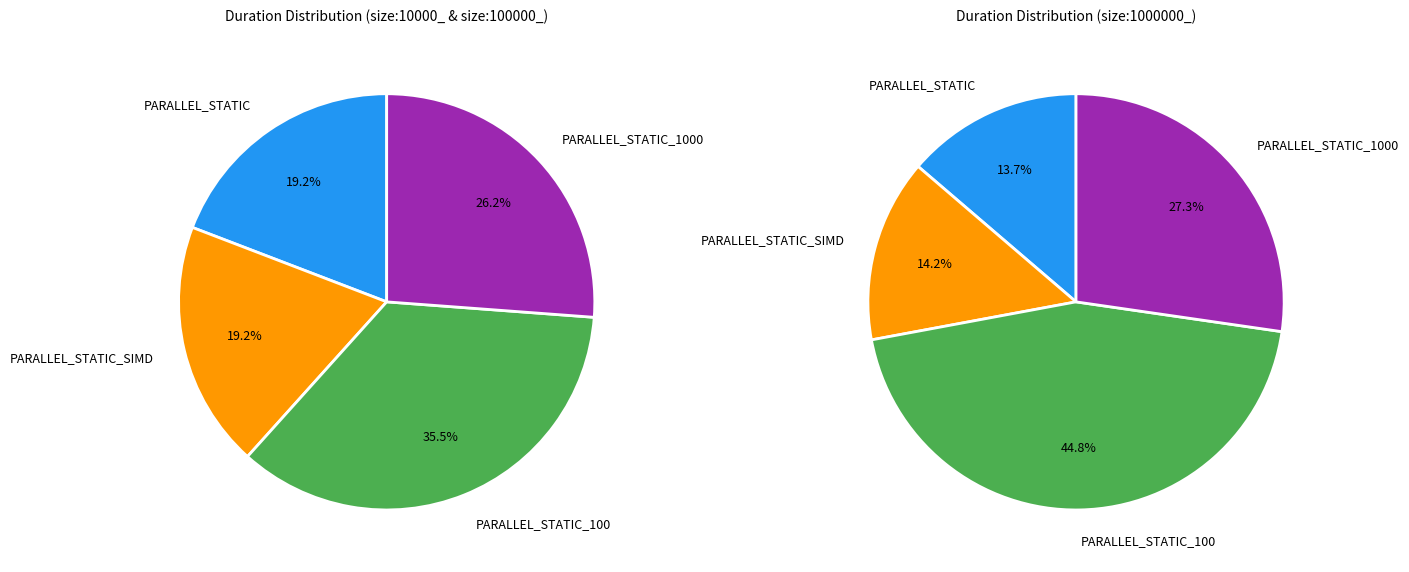

Which category has the smallest portion of the pie?

PARALLEL_STATIC_SIMD